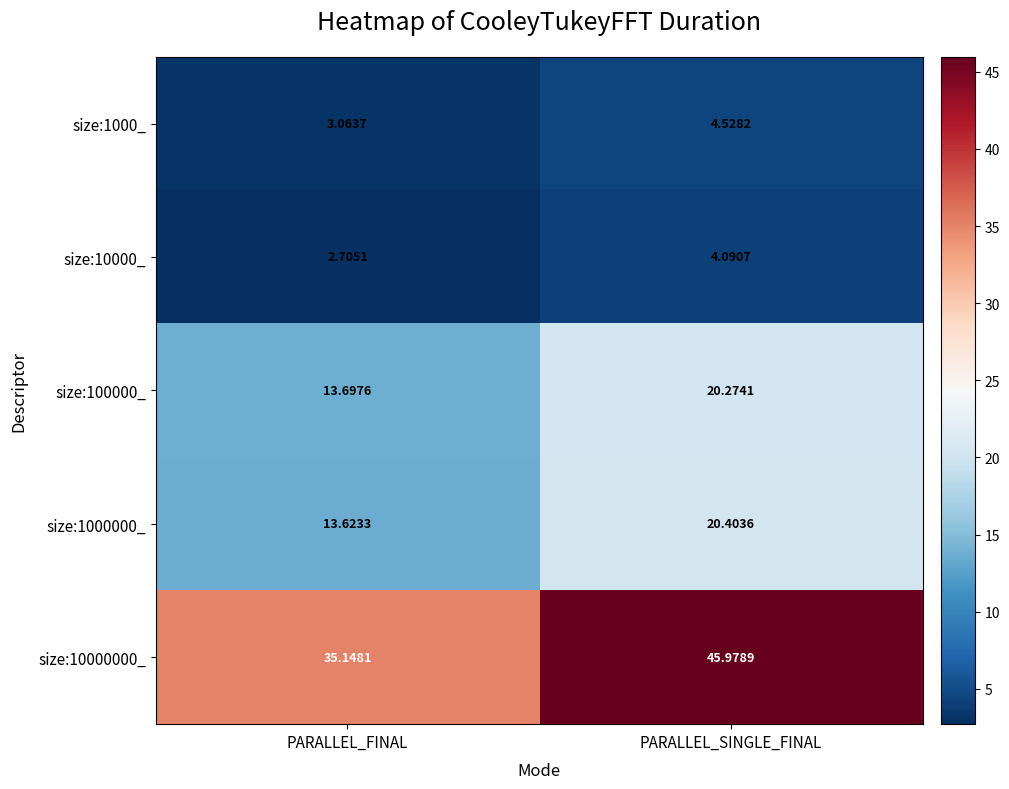

At which category is the sum across all series the highest?

PARALLEL_SINGLE_FINAL